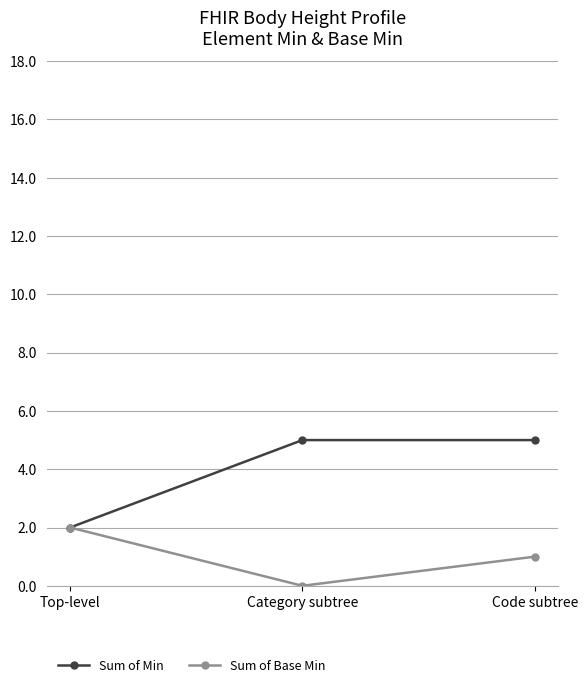

The Sum of Min series shows 5 at Category subtree. True or false?

True